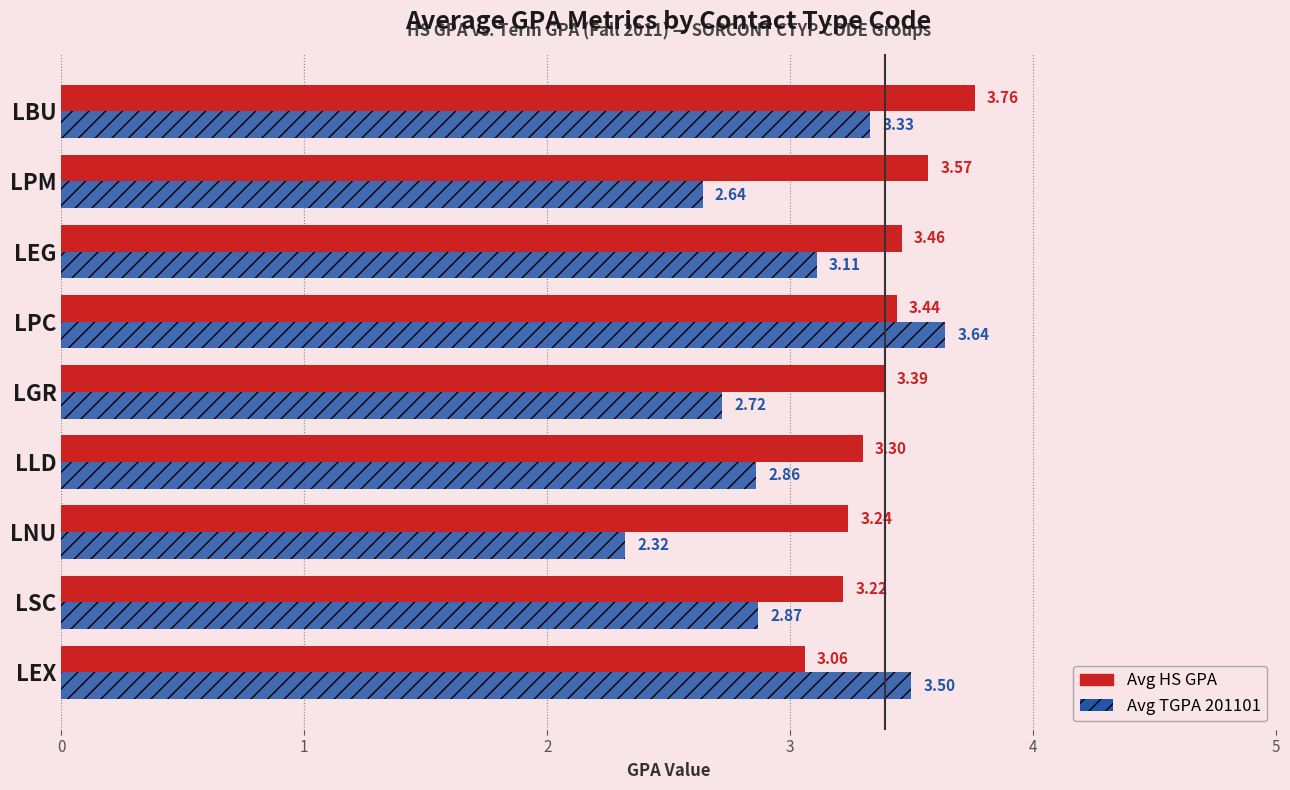

At which label does Avg TGPA 201101 reach its minimum?

LNU